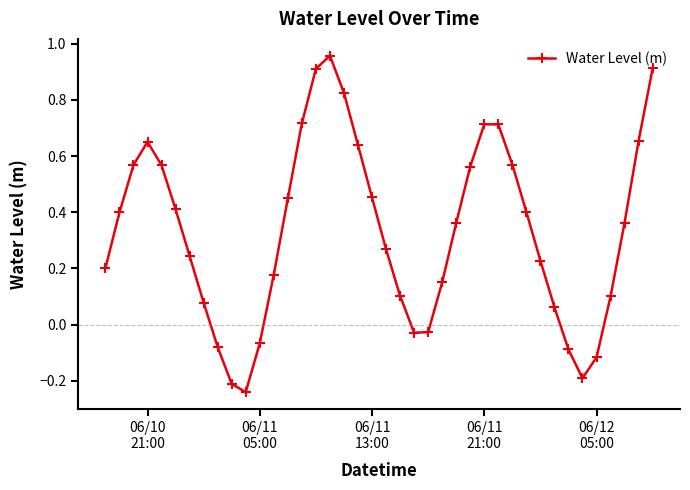

What is the difference between the second highest and second lowest values?

1.1